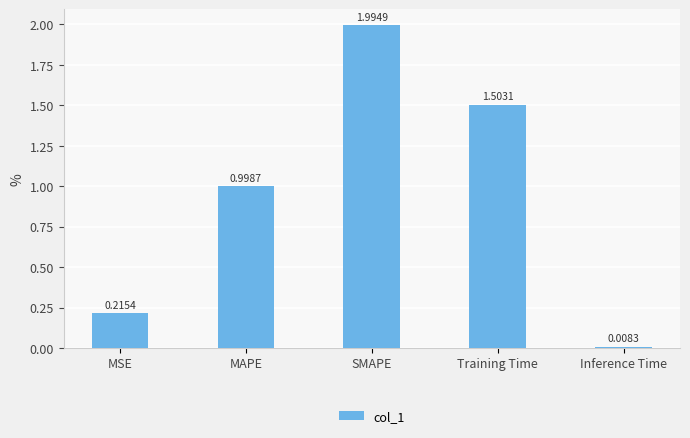

What is the label of the 3rd bar from the left?

SMAPE